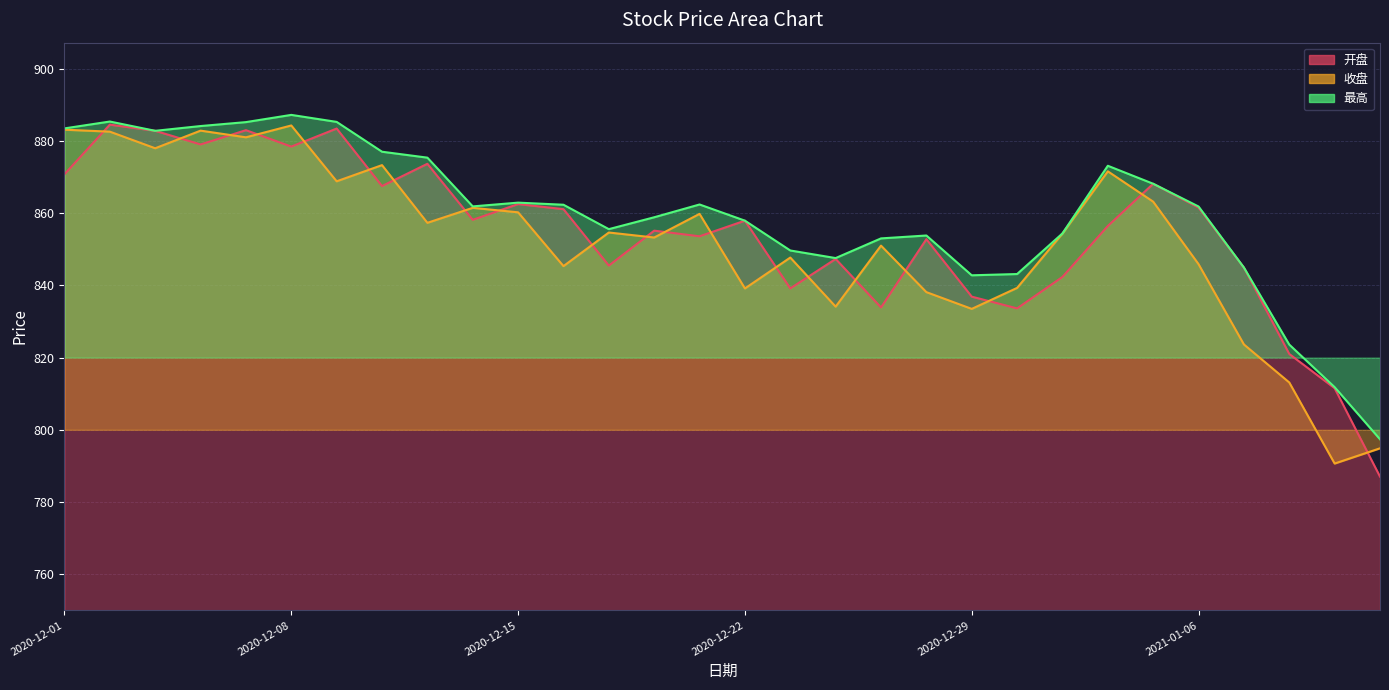

What is the smallest value displayed?

787.0